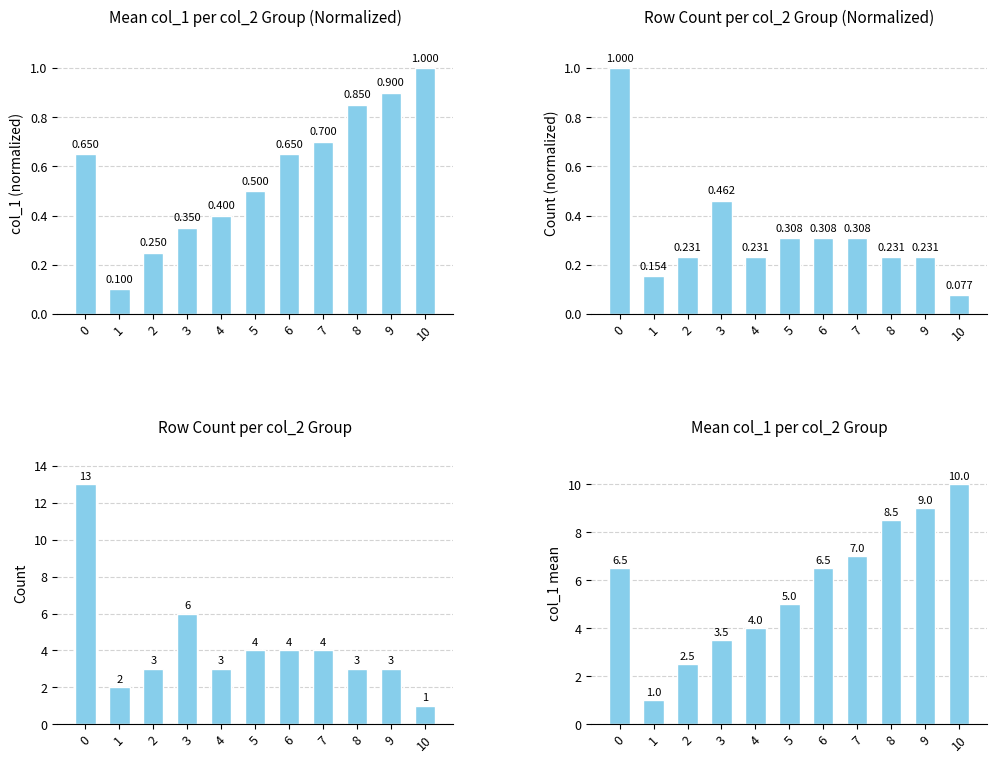

What is the total value across all series at 8?

12.6